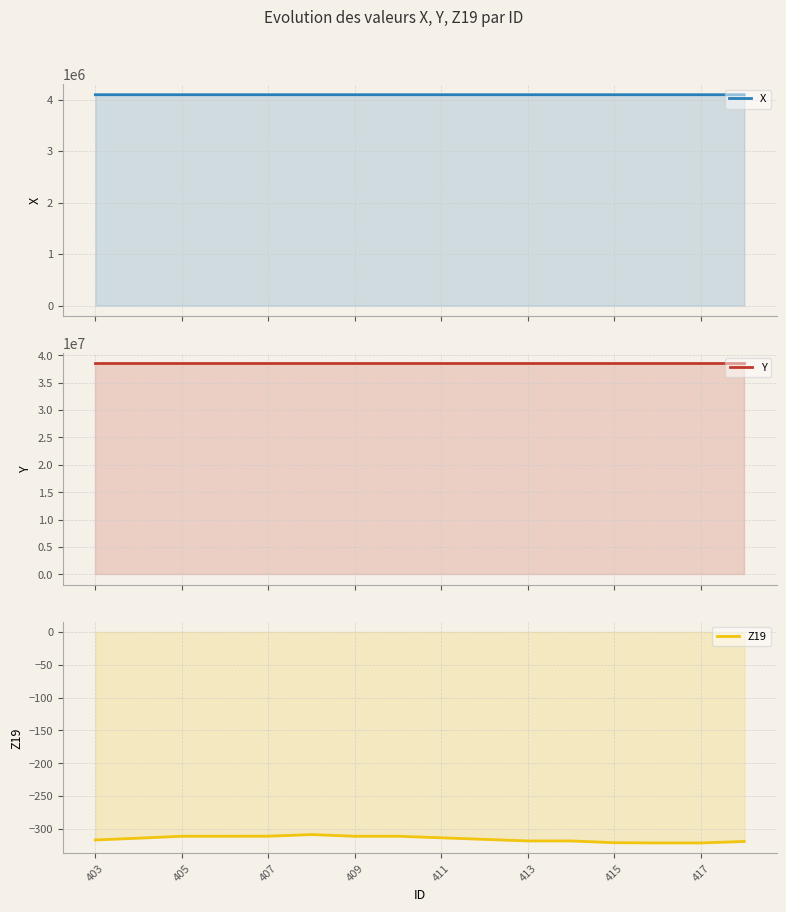

Which series has the largest total across all categories?

Y